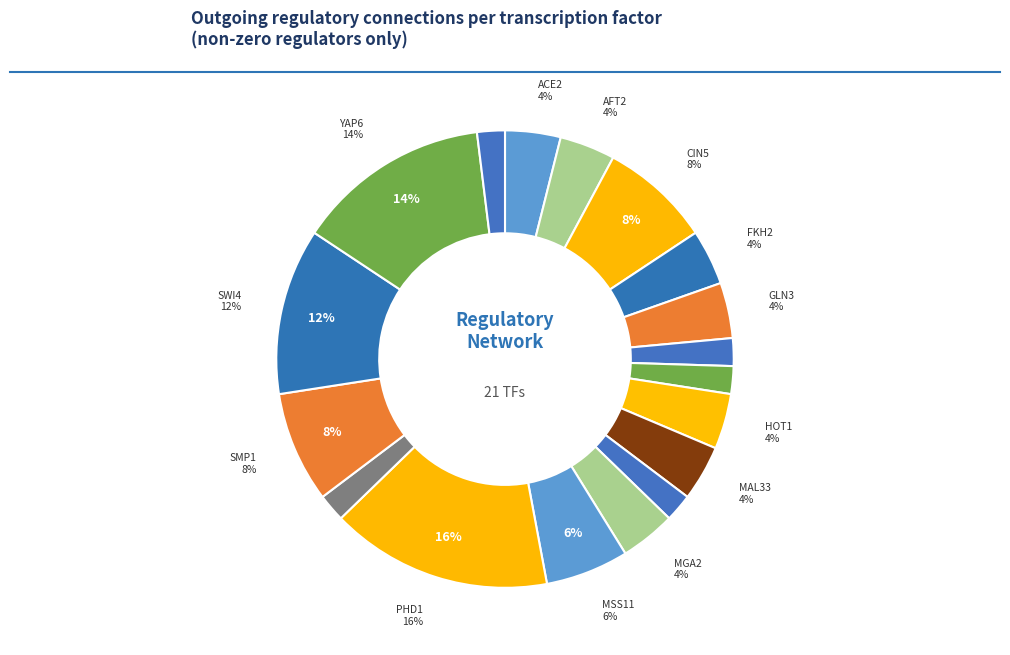

Is there a majority slice in this chart?

No